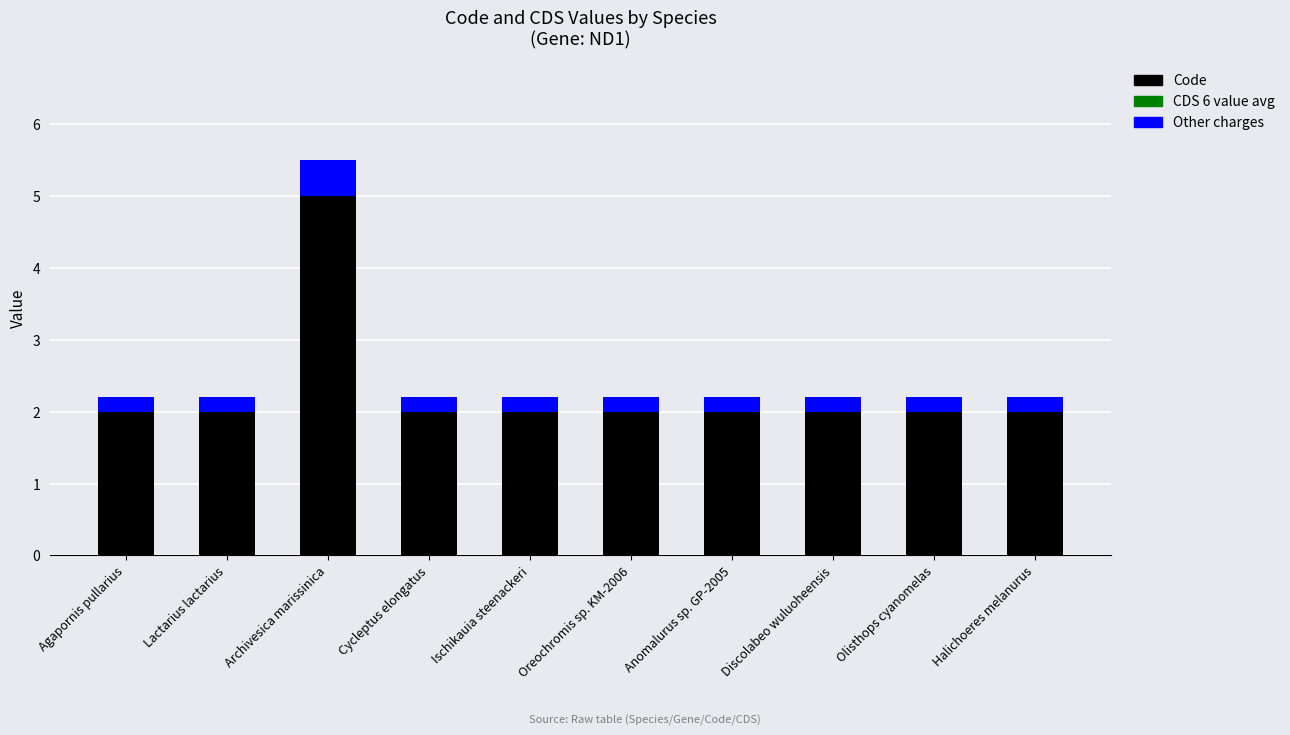

What is the total value across all series at Olisthops cyanomelas?

2.2